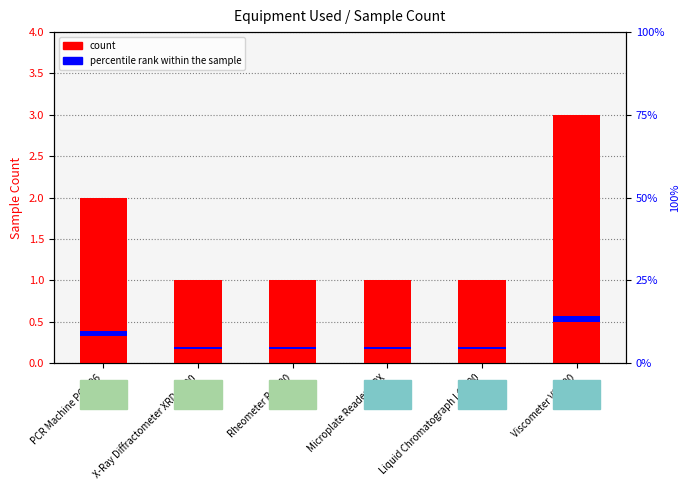

At which category is the sum across all series the highest?

Viscometer VS-300